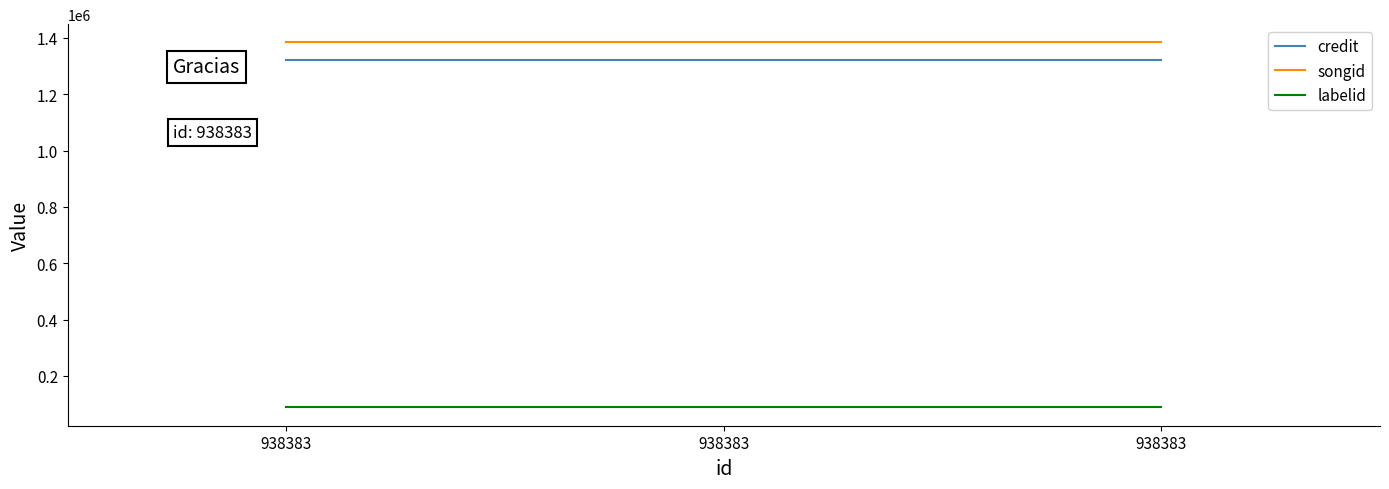

What are all the series names shown in the legend?

credit, songid, labelid